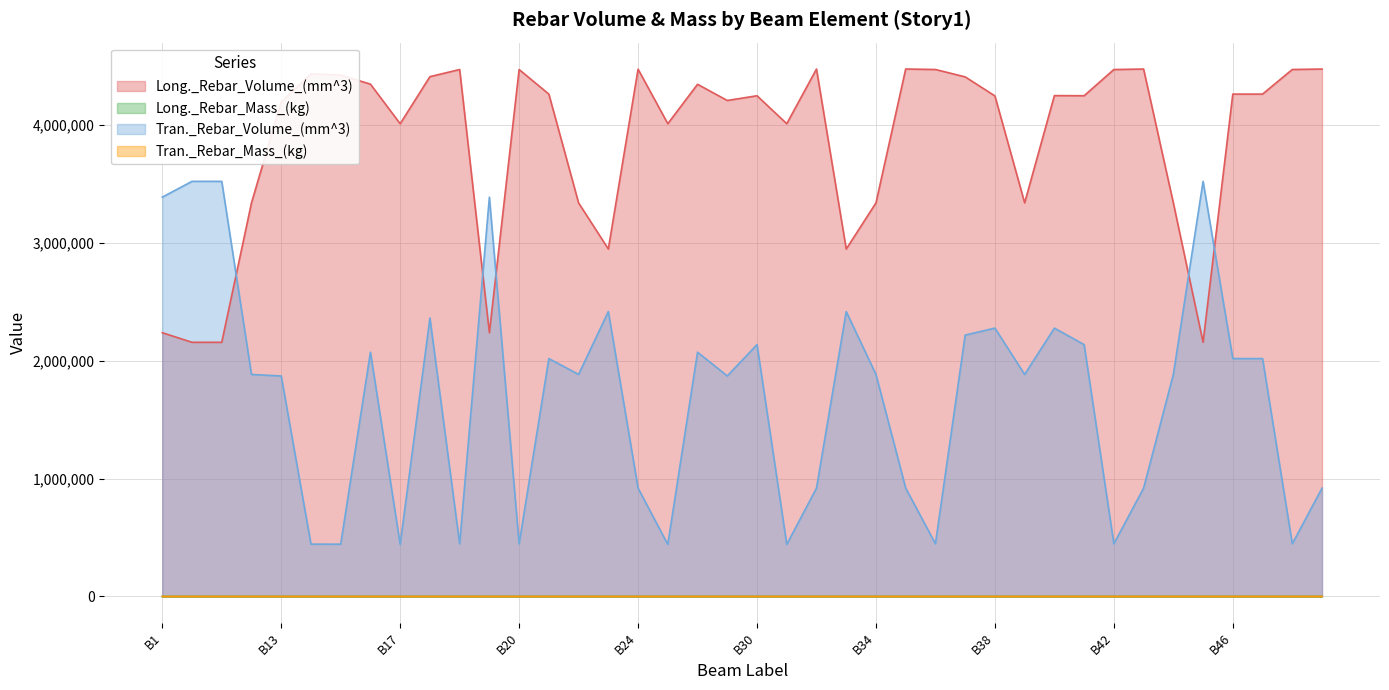

What is the label of the 5th point from the left?

B13